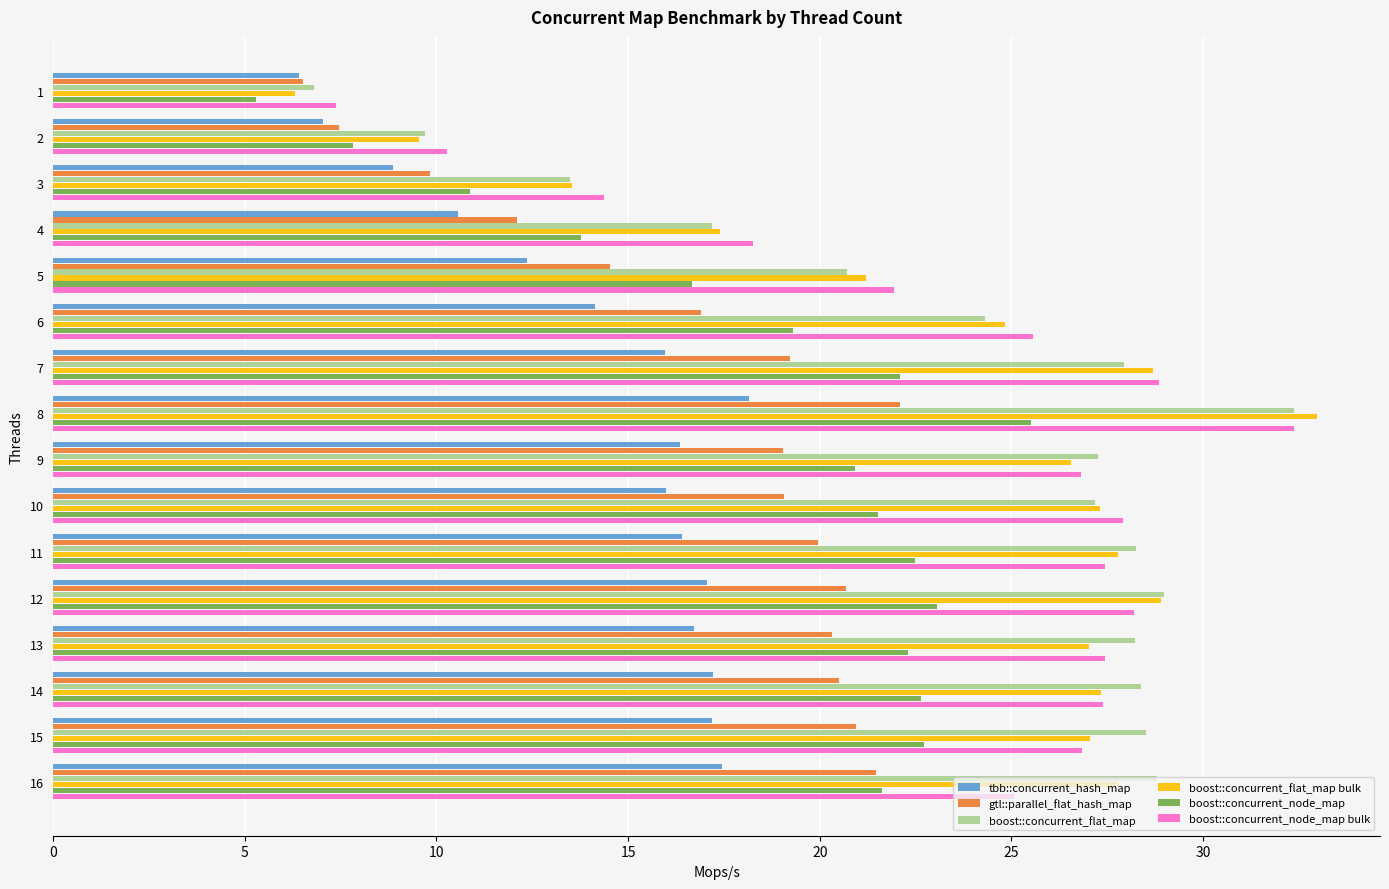

What is the total value across all series at 11?

142.3